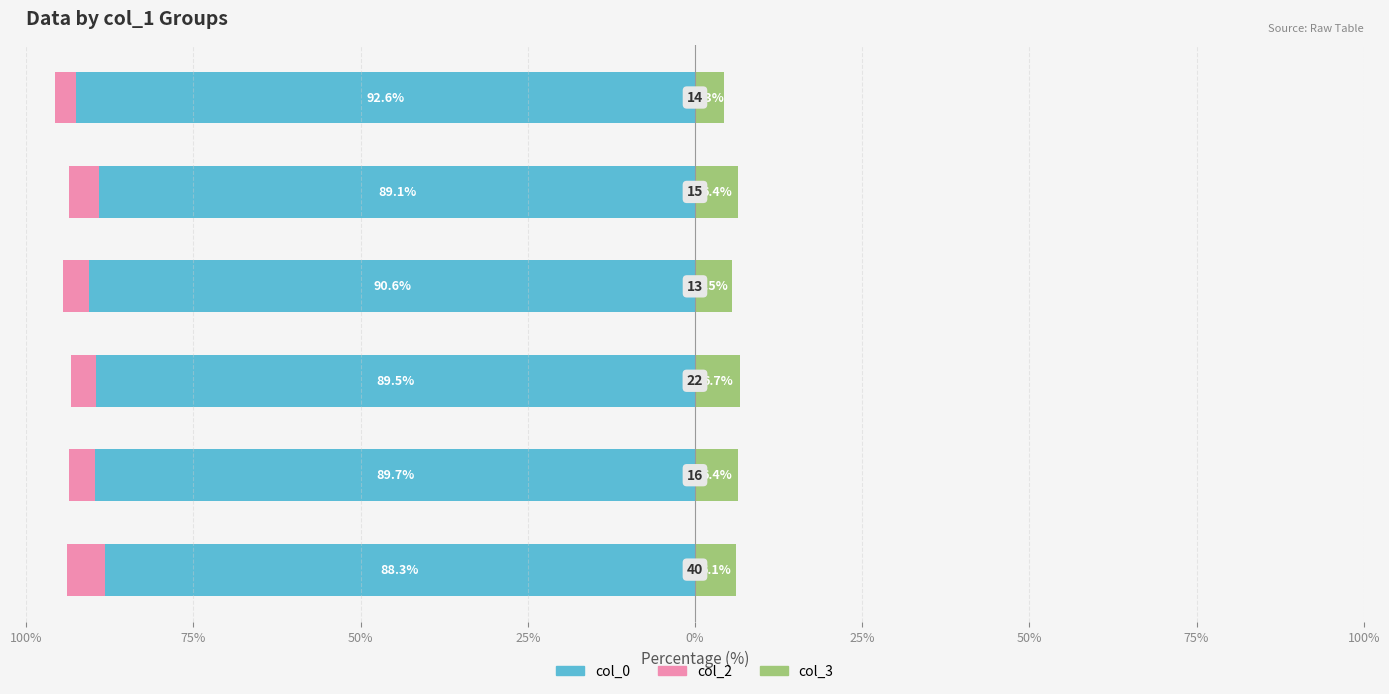

True or false: col_2 has a value of -3.9 at 25%.

True